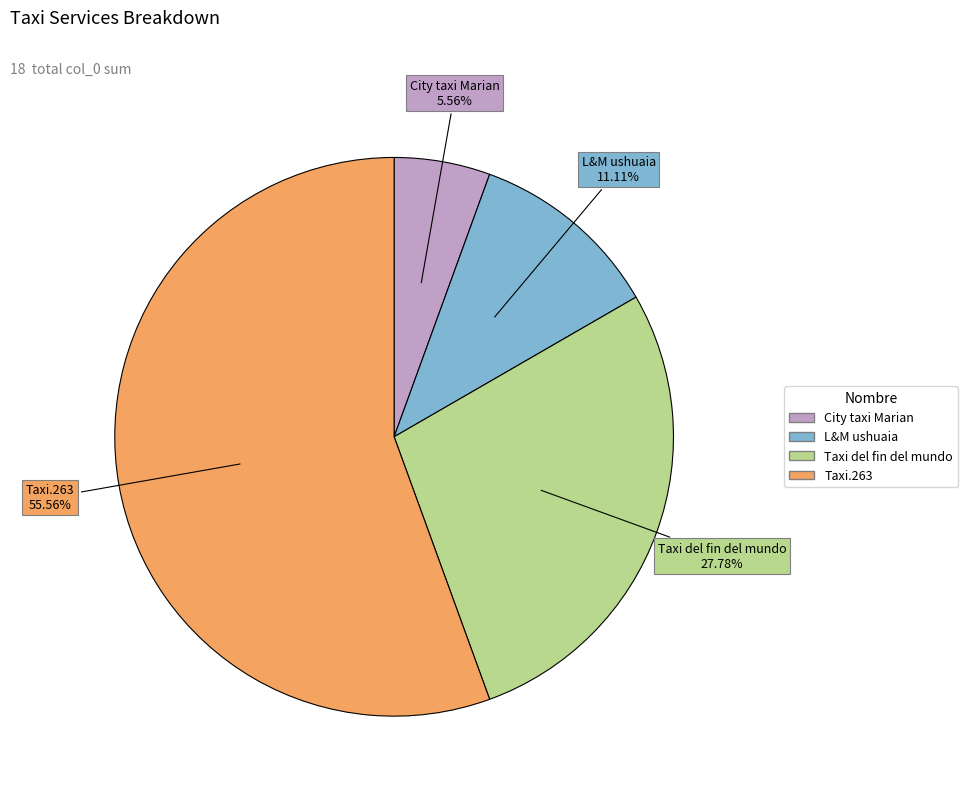

Is Taxi.263 the majority of the pie?

Yes